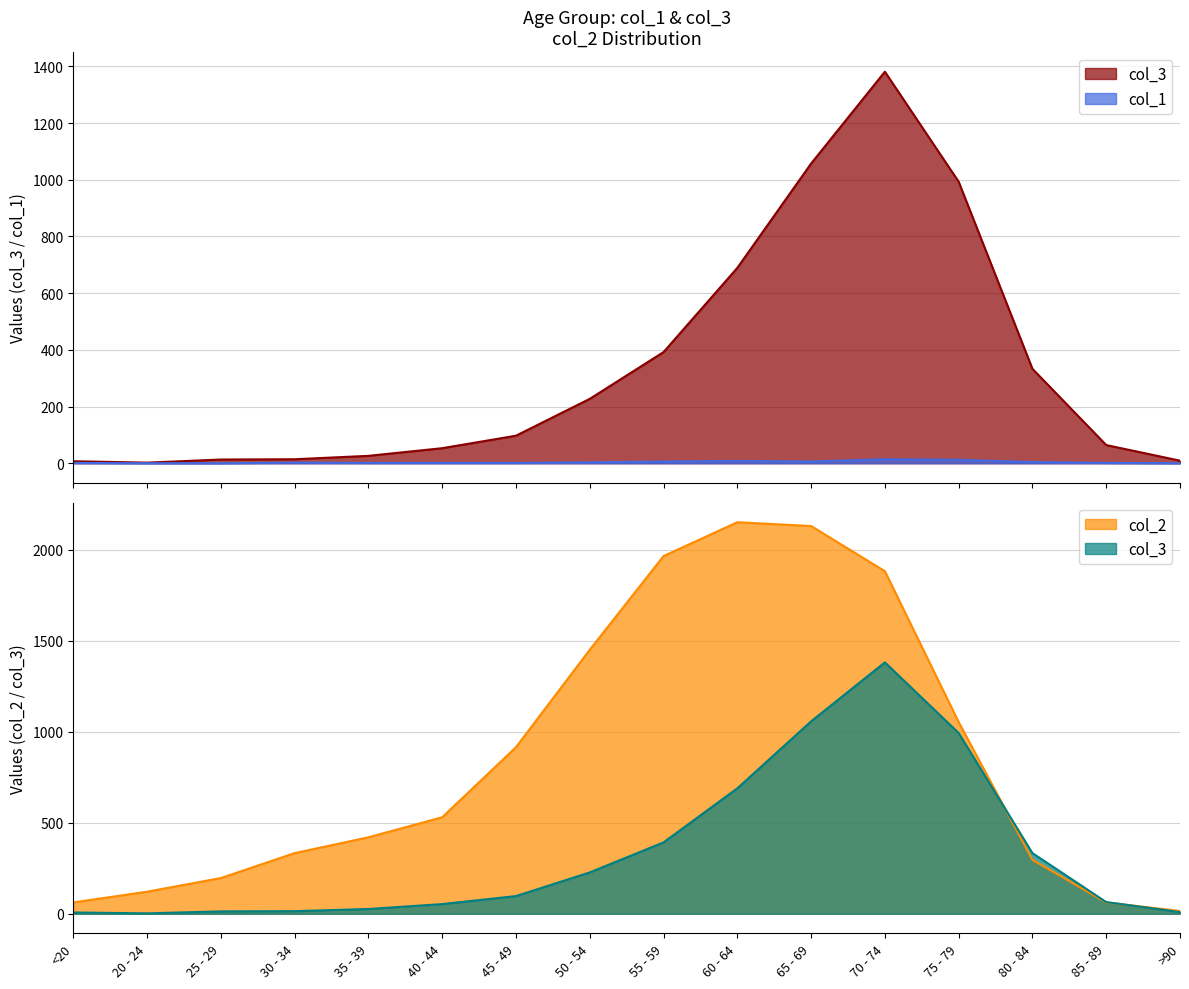

What is the difference between the maximum and minimum values in the col_3 series?

1379